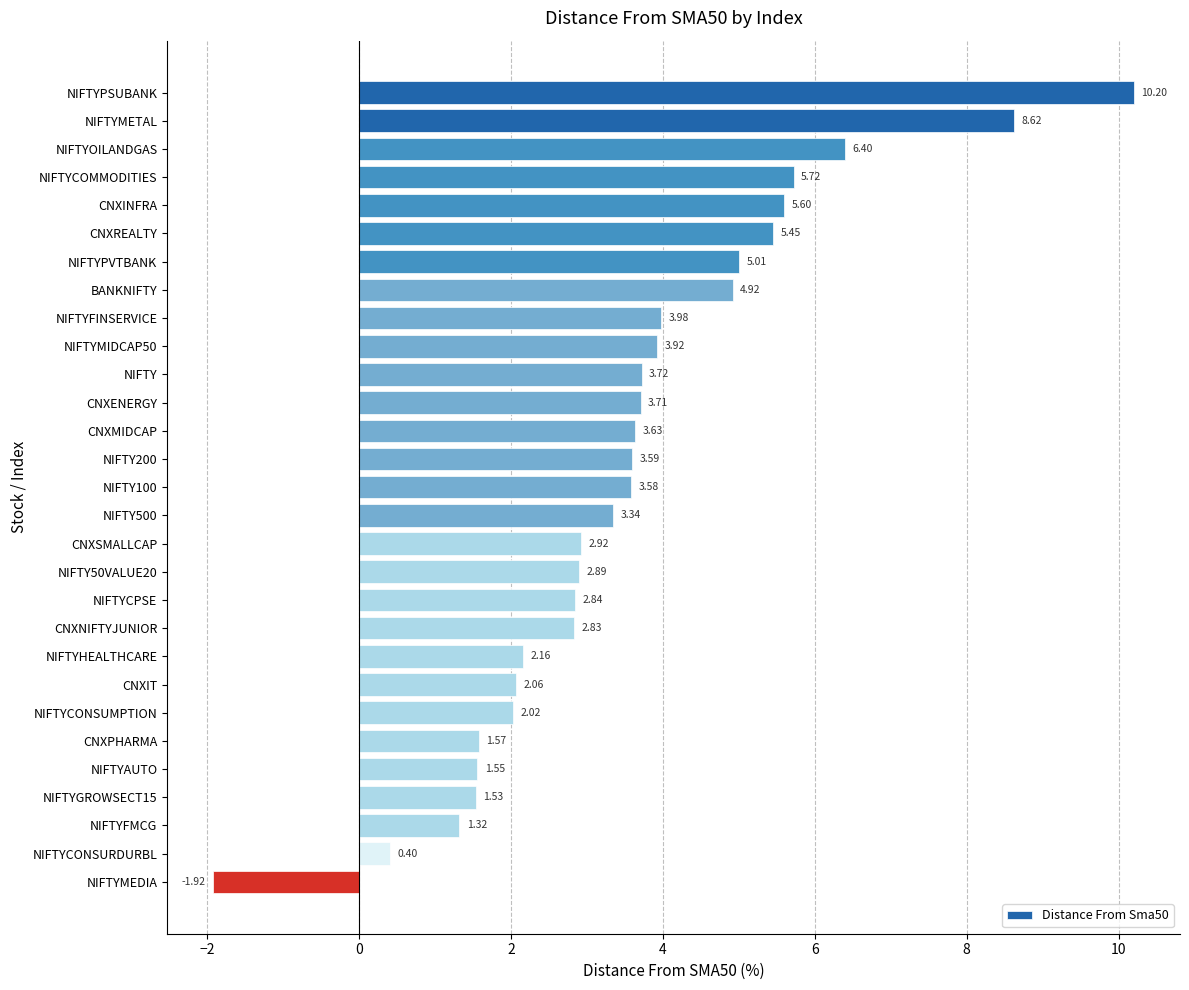

Count the number of values greater than 3.

16